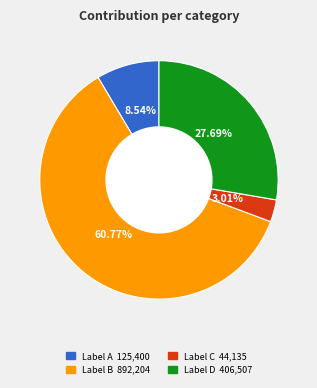

Is there a majority slice in this chart?

Yes